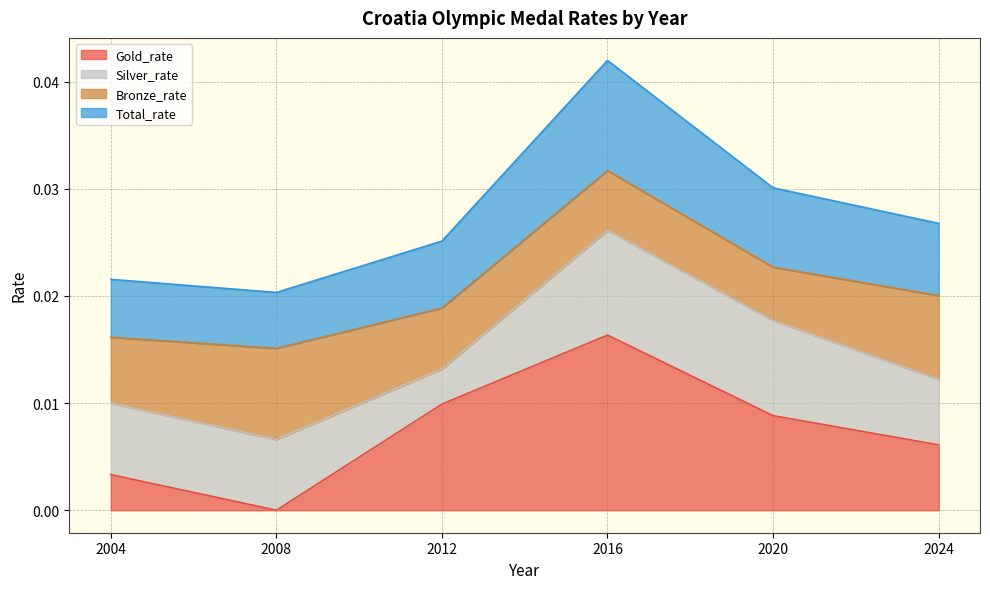

In Gold_rate, how many points are lower than both neighbors (excluding endpoints)?

1